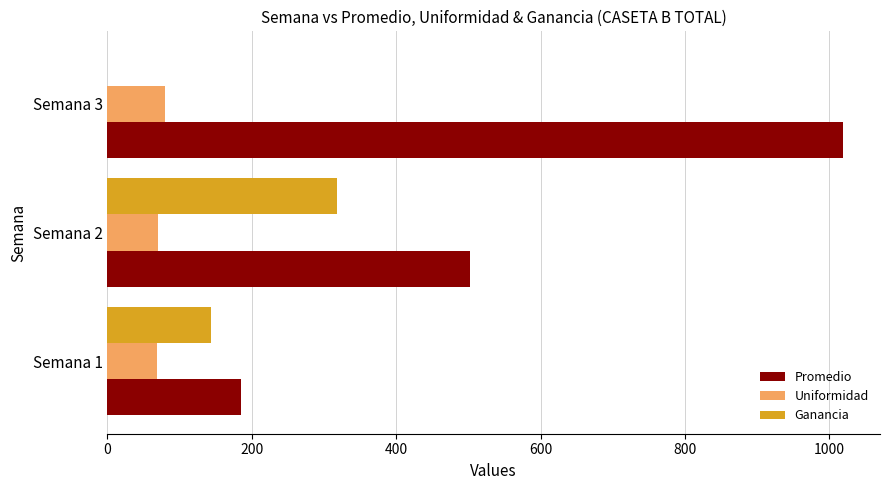

Between Semana 2 and Semana 3, which series saw the biggest shift?

Promedio